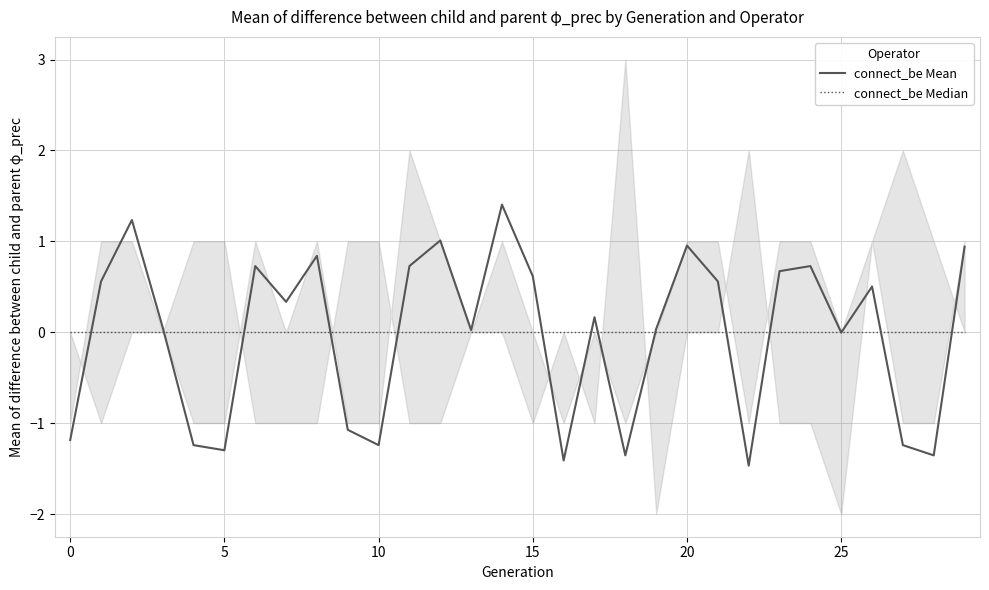

How many data points in connect_be Mean are less than 0?

11